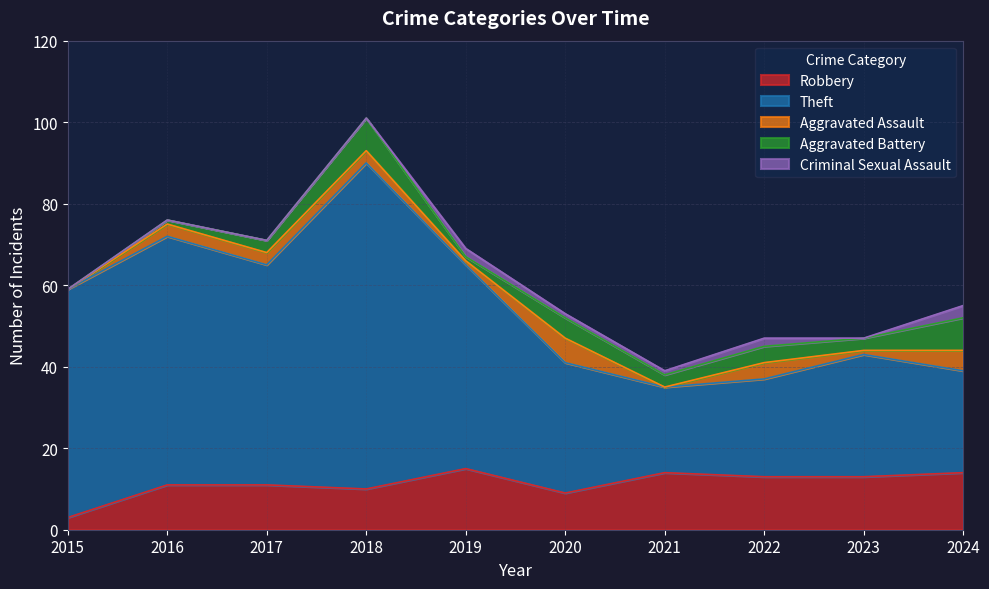

True or false: Robbery and Aggravated Battery cross at least once.

False